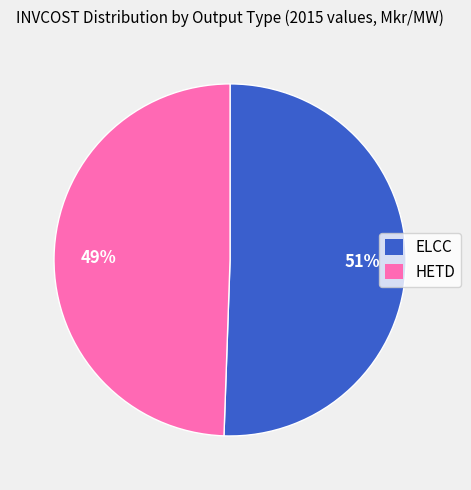

The ELCC slice represents 51% of the pie. True or false?

True